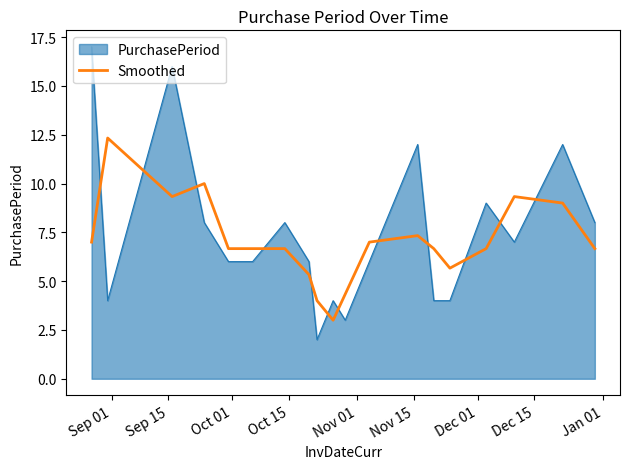

Which series ends up on top after the final intersection of PurchasePeriod and Smoothed?

PurchasePeriod